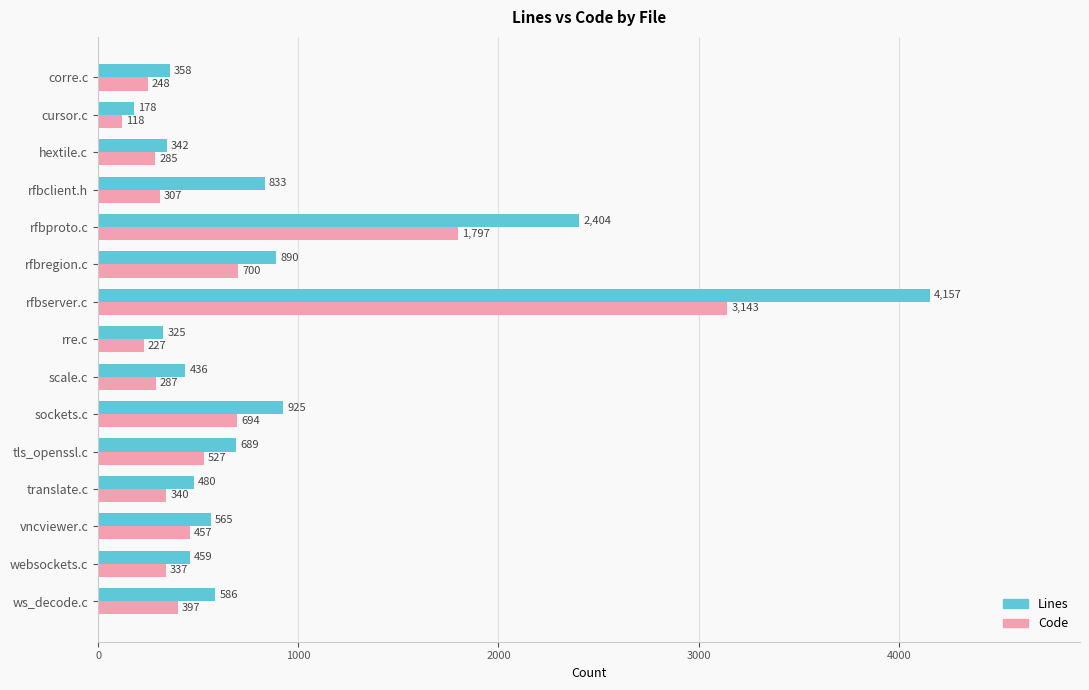

Which label corresponds to the largest value in the chart?

rfbserver.c